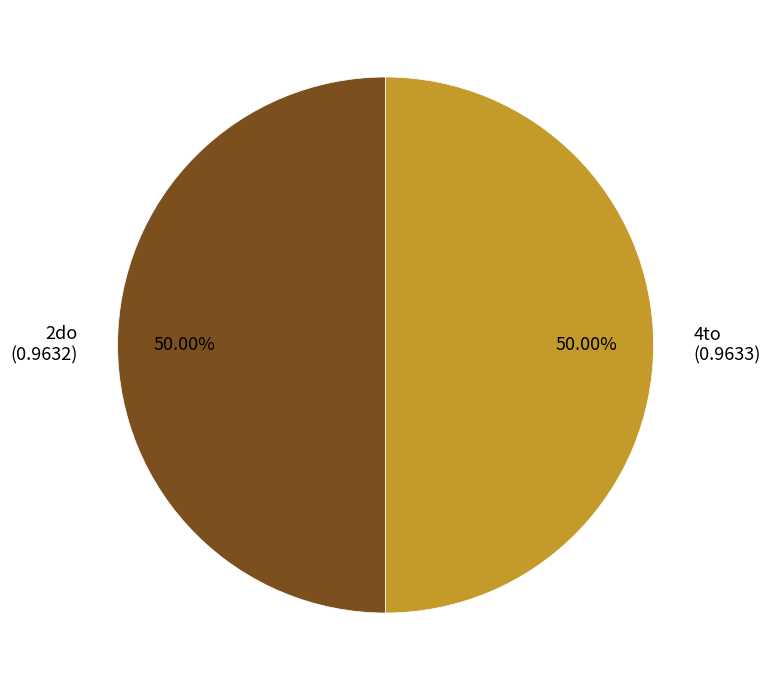

What portion of the pie excludes 2do?

50.0%